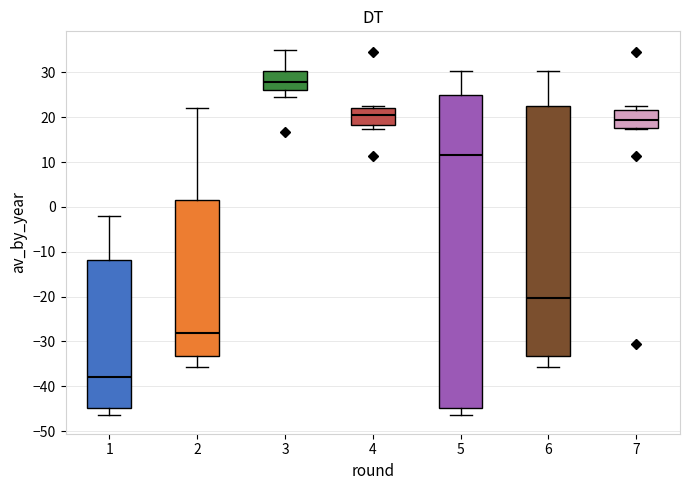

Where does the upper whisker of the box at x = 2 end on the y-axis? The values are not printed on the chart, so give them approximately, as read against the axis.

22